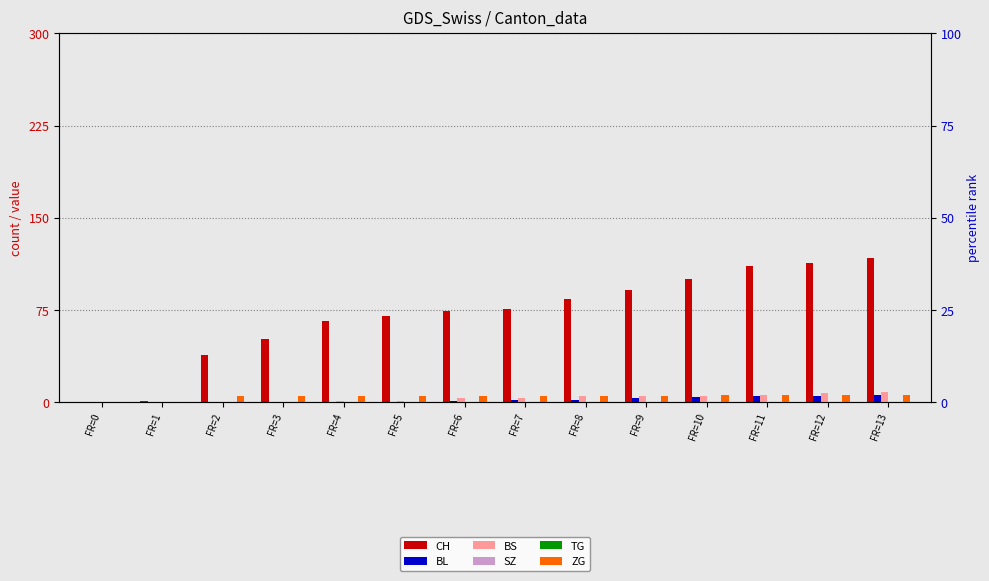

The value of TG at FR=9 is 0. True or false?

True